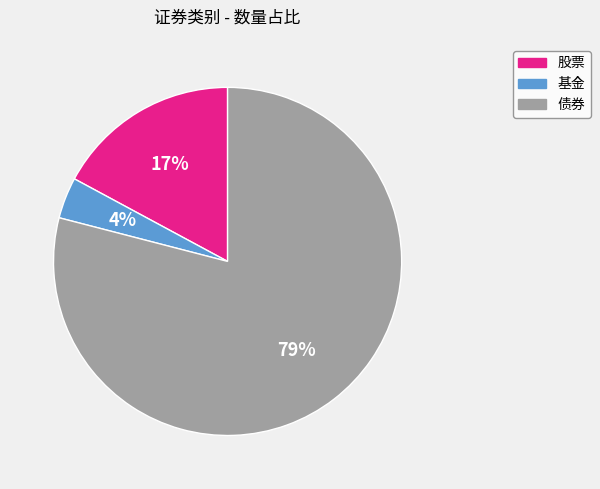

How many segments does this pie chart have?

3